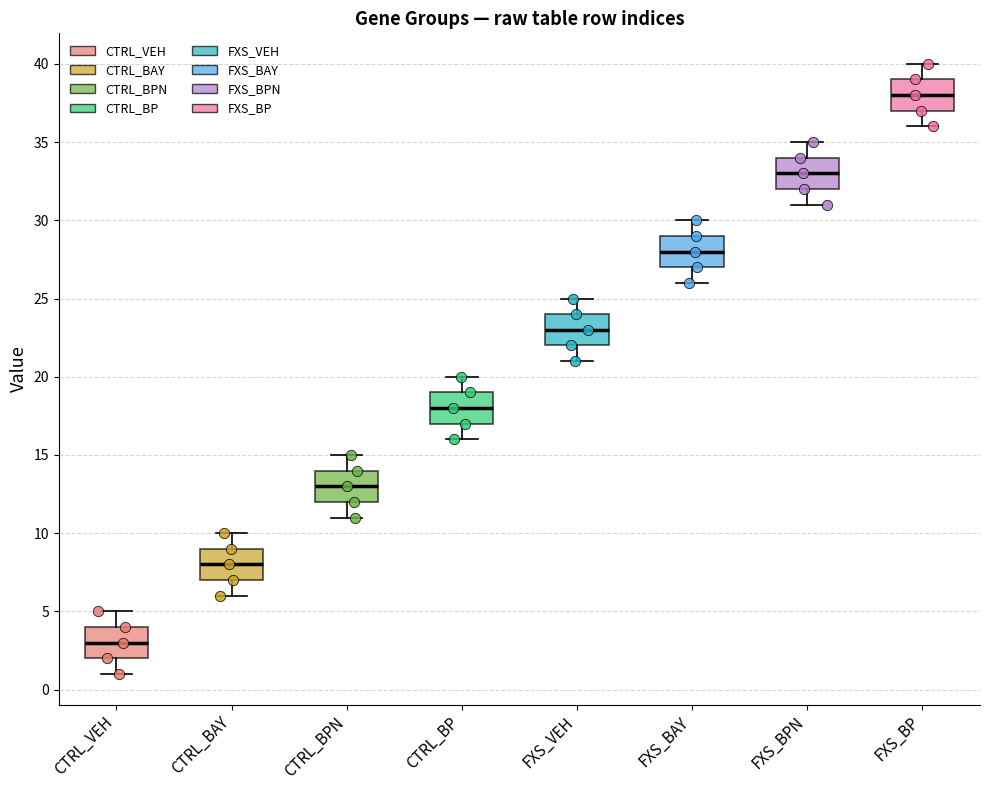

Where does the median line of the box for FXS_BP sit on the y-axis? The values are not printed on the chart, so give them approximately, as read against the axis.

38